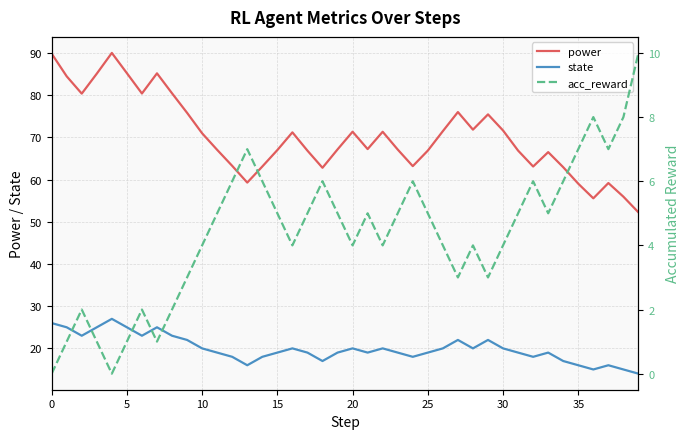

True or false: power and state intersect in this chart.

False